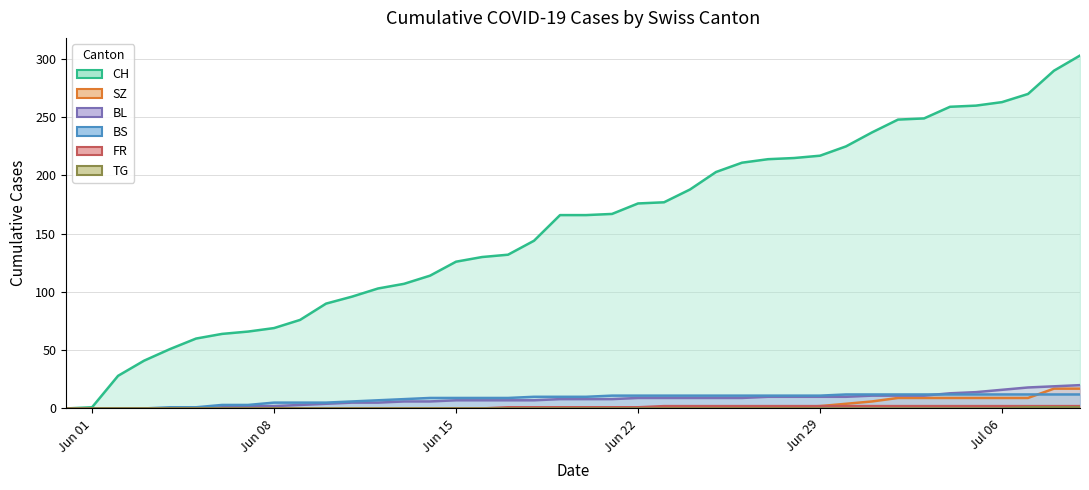

Count the FR values in the range 0 to 2.

40